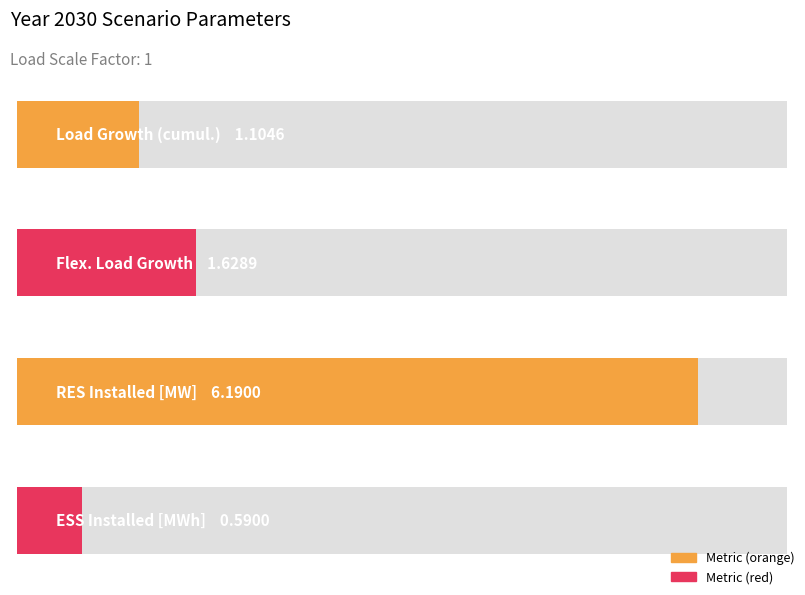

Which label corresponds to the smallest value in the chart?

ESS Installed [MWh]